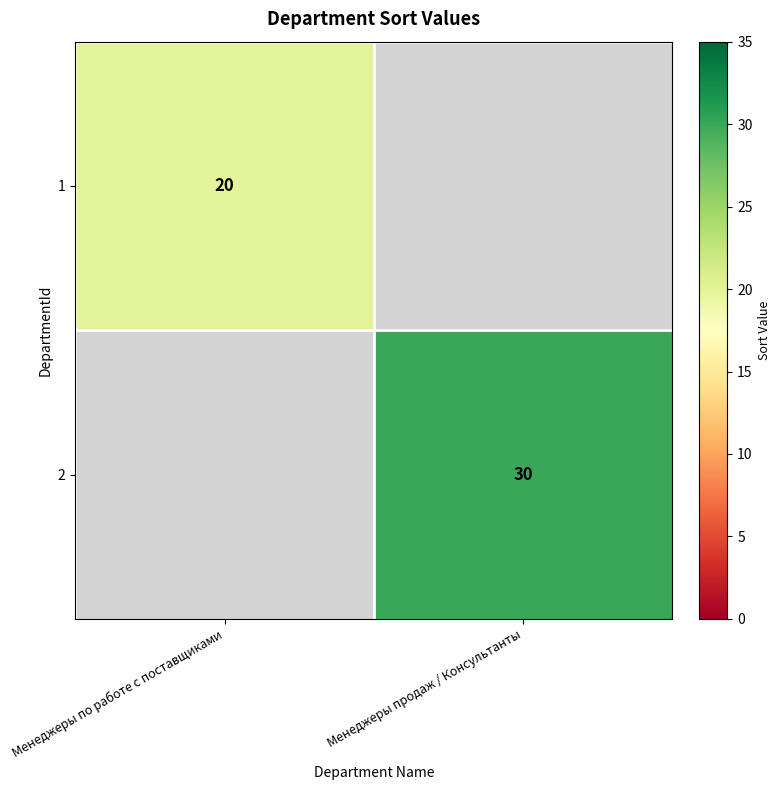

The value of 1 at Менеджеры по работе с поставщиками is 20. True or false?

True